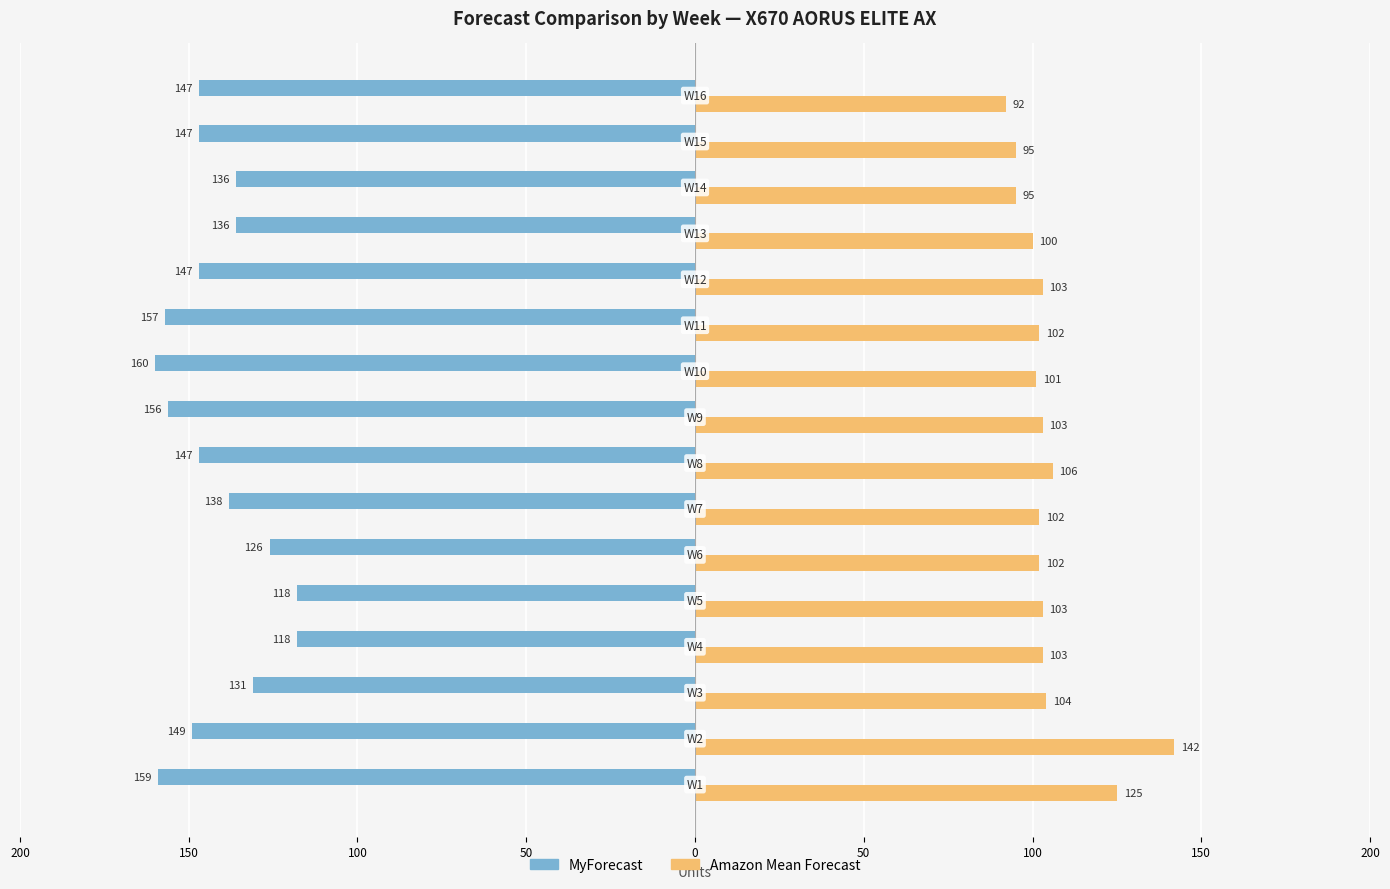

Reading left to right, transcribe all the data shown in this chart.

MyForecast: -159	-149	-131	-118	-118	-126	-138	-147	-156	-160	-157	-147	-136	-136	-147	-147
Amazon Mean Forecast: 125	142	104	103	103	102	102	106	103	101	102	103	100	95	95	92